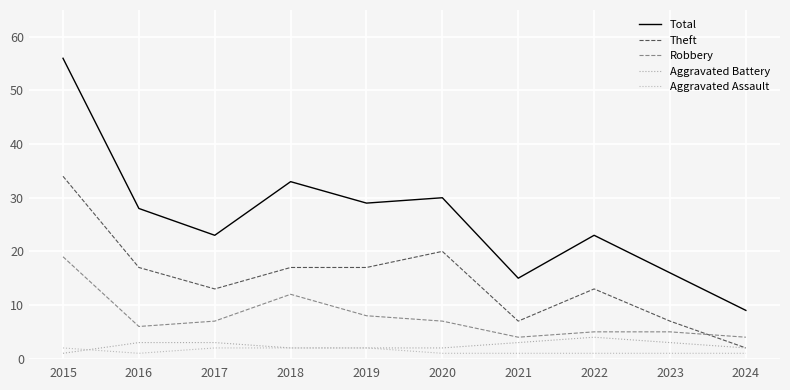

How many series are shown in this chart?

5